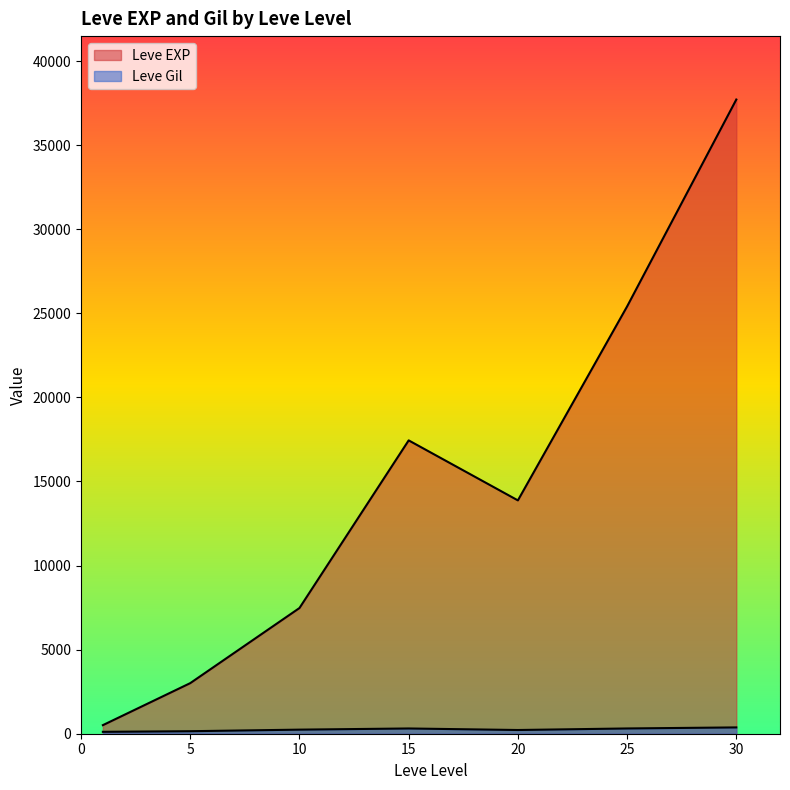

Between 15 and 15, which series saw the biggest shift?

Leve EXP